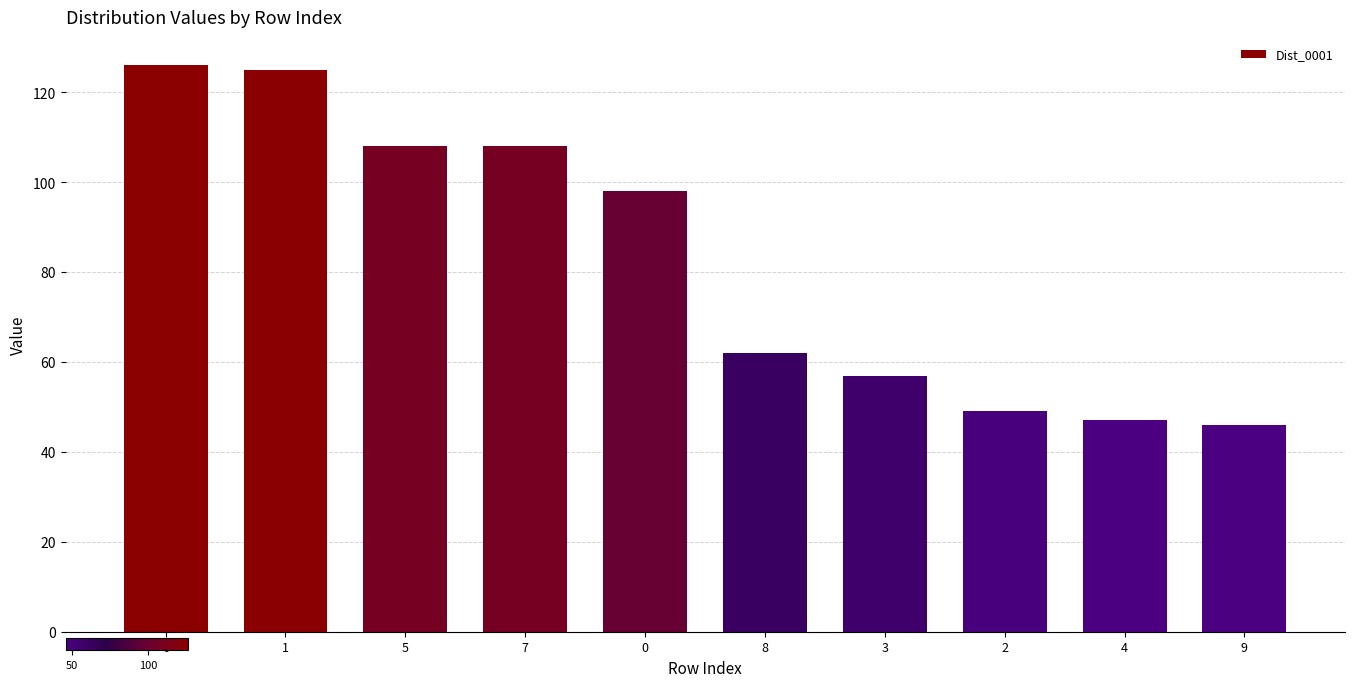

What is the smallest value displayed?

46